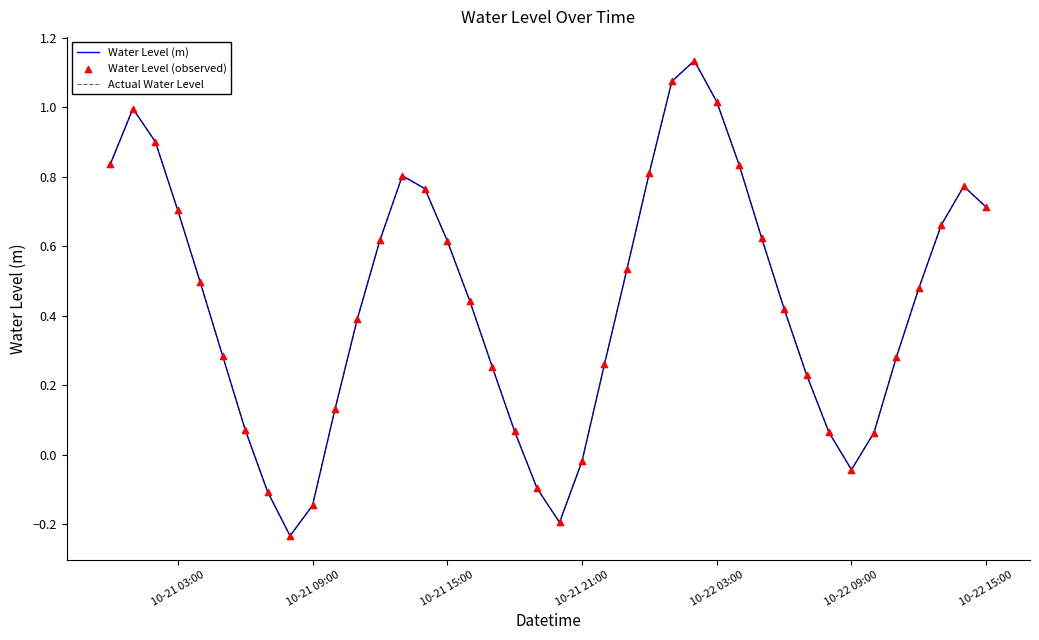

Is this an area chart (filled region under the line)?

No